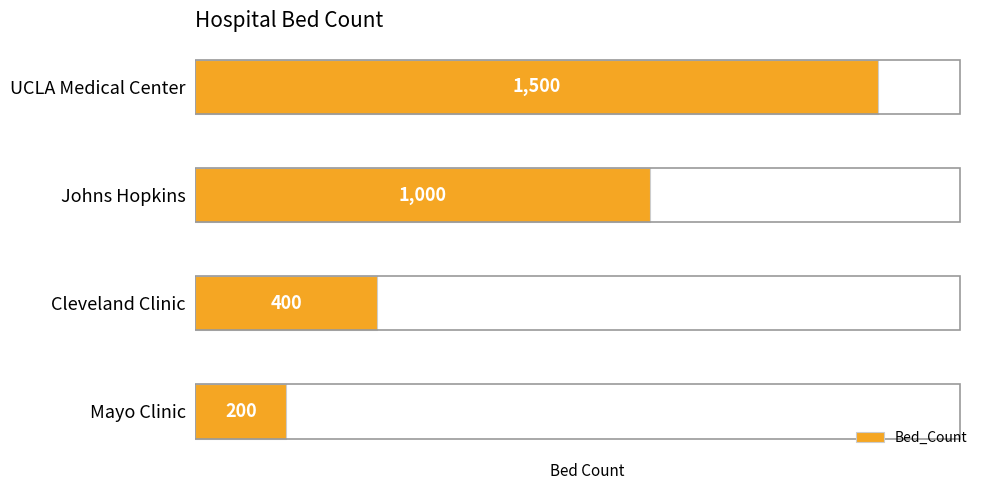

The value at Mayo Clinic is 289. True or false?

False